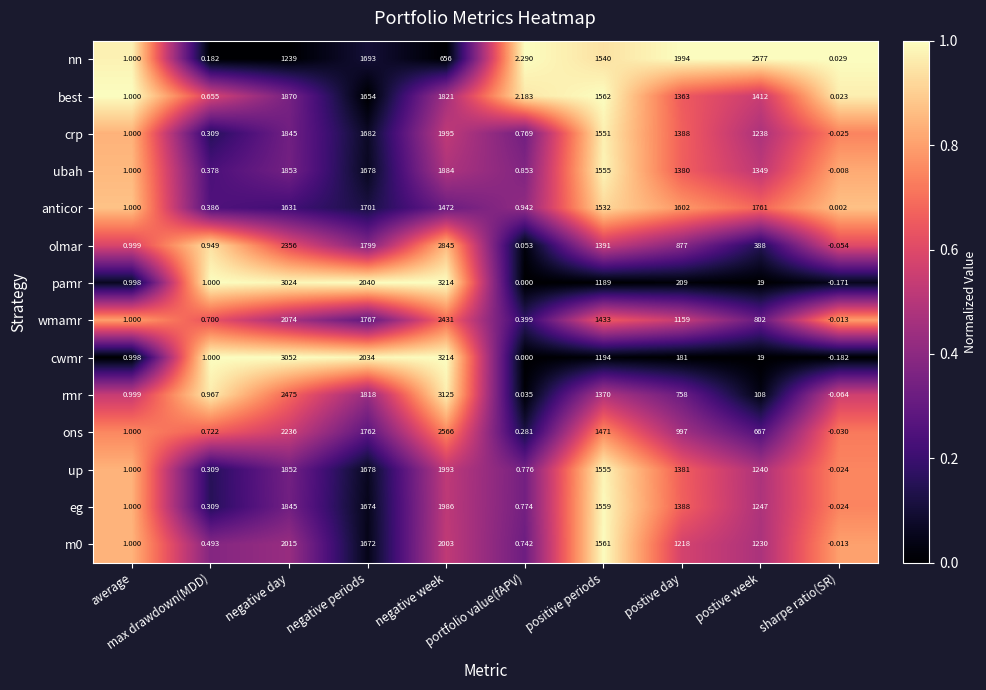

Which category has the highest value across all series?

negative week